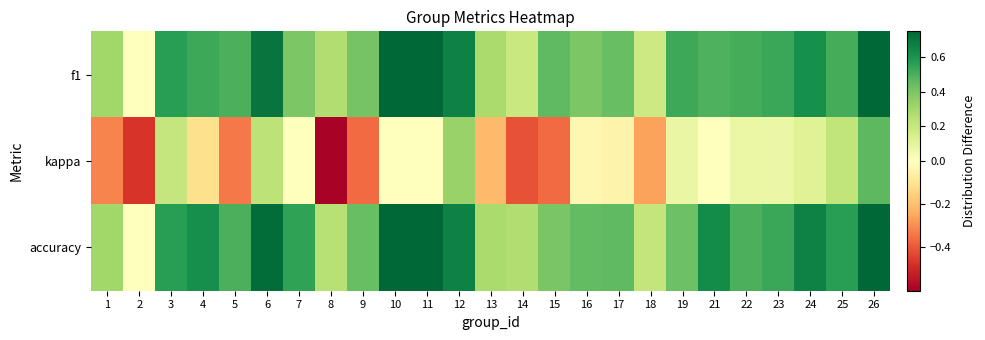

How many data points does each series have?

25